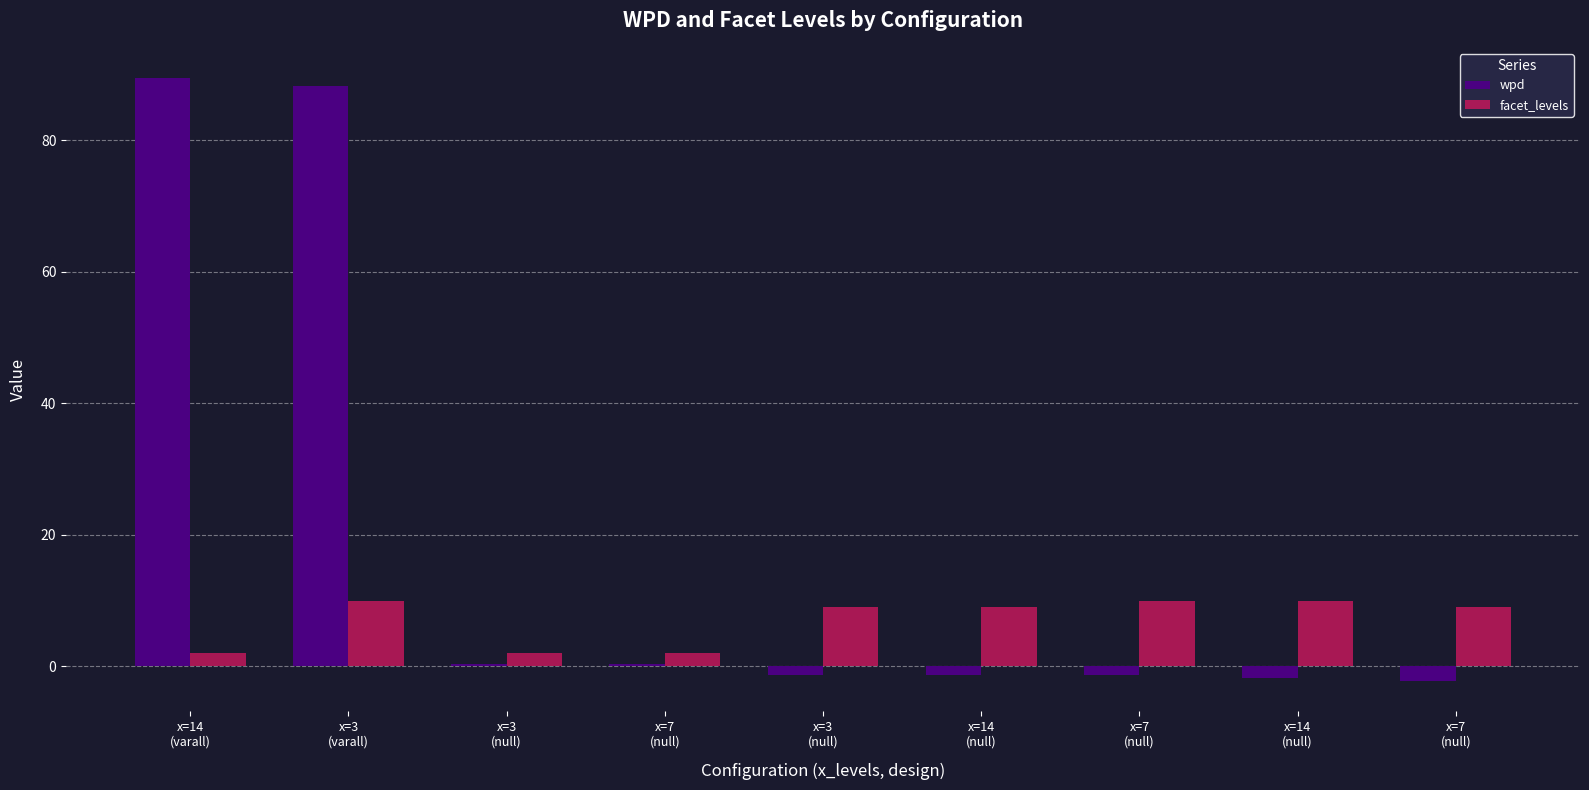

What is the value of the wpd bar at the 6th from the left?

-1.3